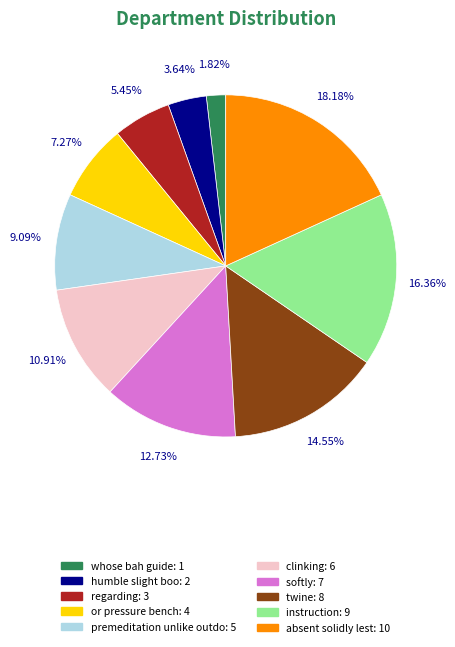

Which has a higher value, or pressure bench or clinking?

clinking